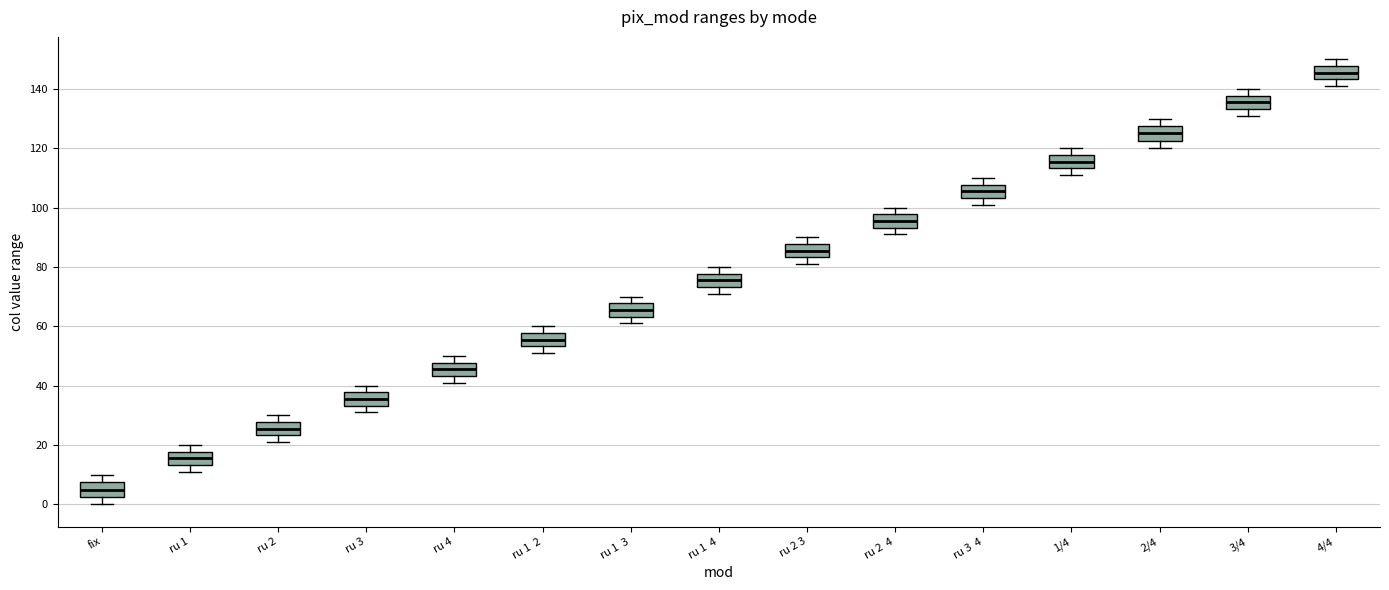

Reading left to right, transcribe this box plot: for each box, give where its median line is, the range the box spans, and where its two whiskers end, as read against the y-axis. The values are not printed on the chart, so give them approximately, as read against the axis.

fix: median 6, box 2 to 8, whiskers 0 to 10
ru 1: median 16, box 14 to 18, whiskers 12 to 20
ru 2: median 26, box 24 to 28, whiskers 22 to 30
ru 3: median 36, box 34 to 38, whiskers 32 to 40
ru 4: median 46, box 44 to 48, whiskers 42 to 50
ru 1 2: median 56, box 54 to 58, whiskers 52 to 60
ru 1 3: median 66, box 64 to 68, whiskers 62 to 70
ru 1 4: median 76, box 74 to 78, whiskers 72 to 80
ru 2 3: median 86, box 84 to 88, whiskers 82 to 90
ru 2 4: median 96, box 94 to 98, whiskers 92 to 100
ru 3 4: median 106, box 104 to 108, whiskers 102 to 110
1/4: median 116, box 114 to 118, whiskers 112 to 120
2/4: median 126, box 122 to 128, whiskers 120 to 130
3/4: median 136, box 134 to 138, whiskers 132 to 140
4/4: median 146, box 144 to 148, whiskers 142 to 150